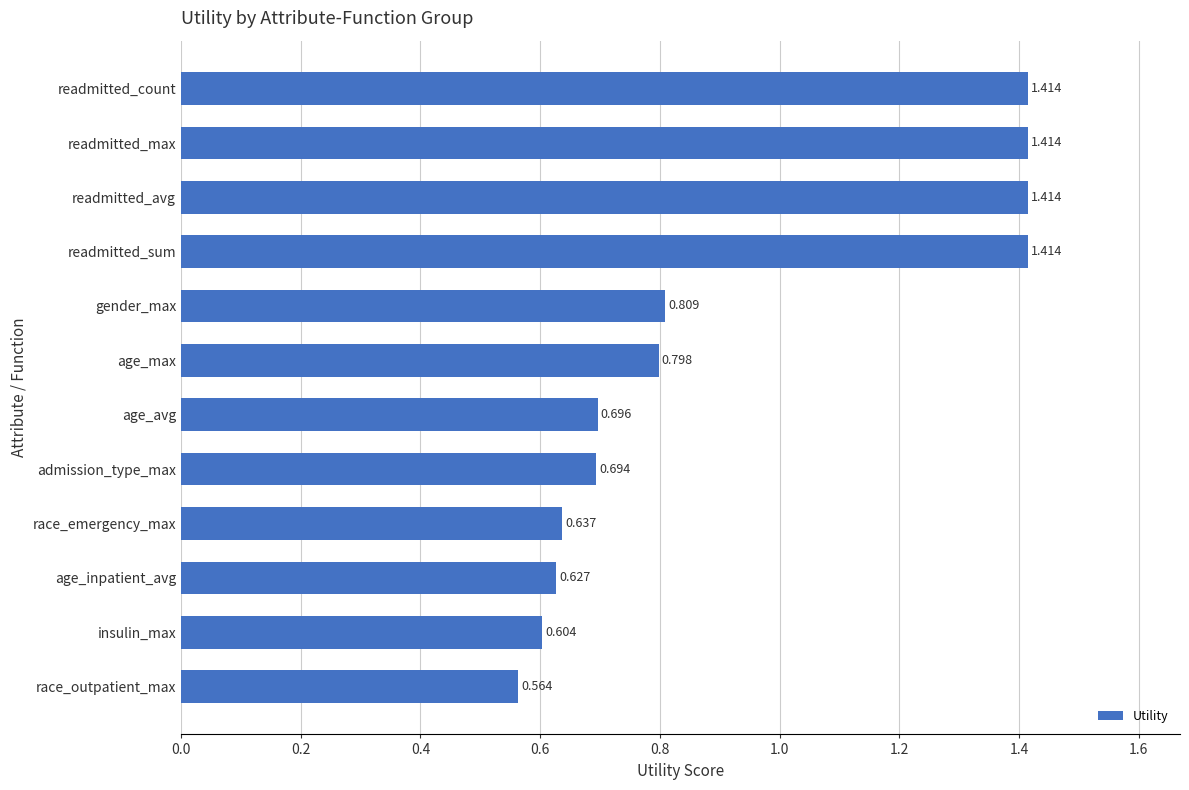

Between gender_max and readmitted_avg, which is larger?

readmitted_avg